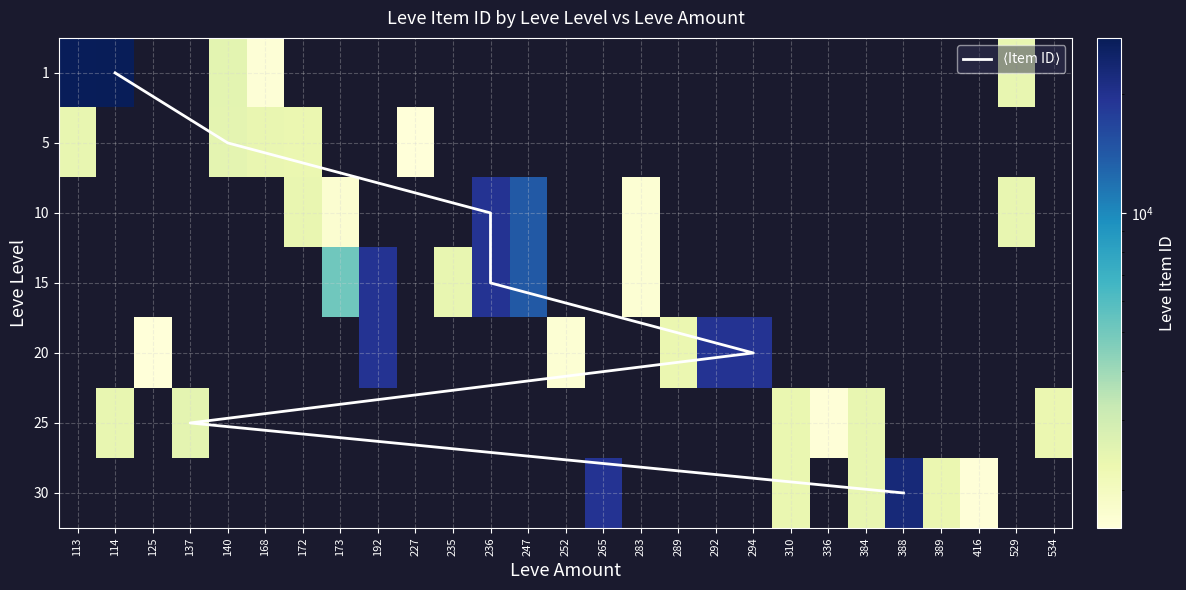

Which label corresponds to the smallest value in the chart?

114